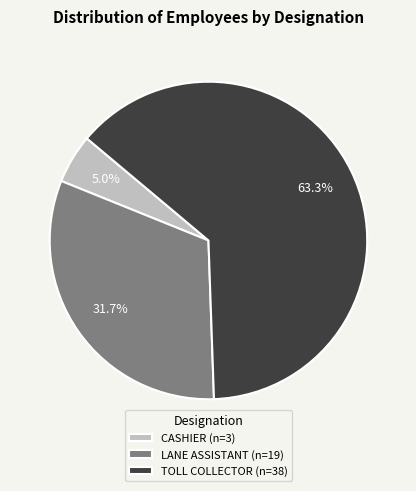

To the nearest percent, what is the difference between the CASHIER and TOLL COLLECTOR slice percentages?

58%